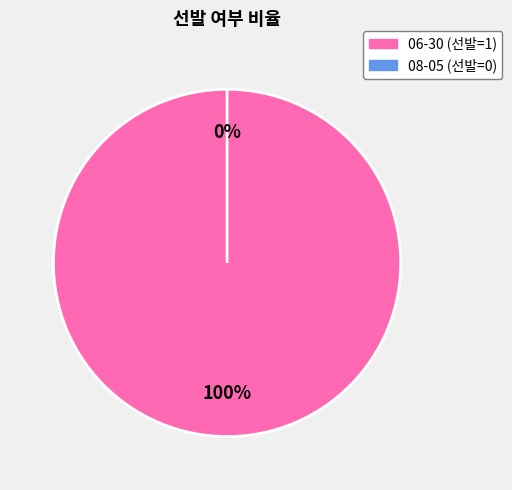

Rank the categories by value from lowest to highest.

08-05, 06-30